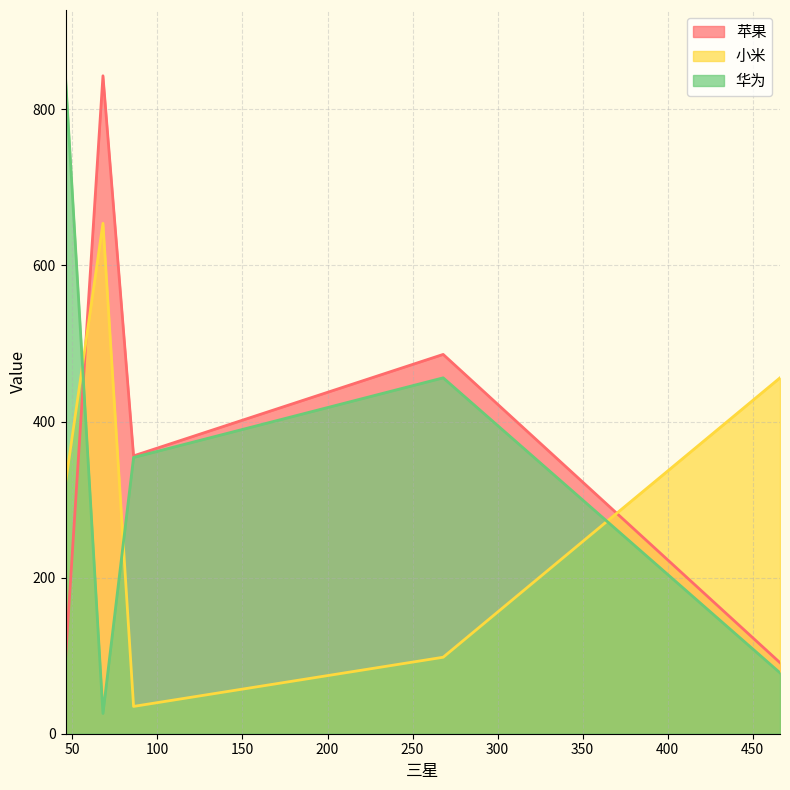

What is the sum of the 小米 values at 86 and 46?

356